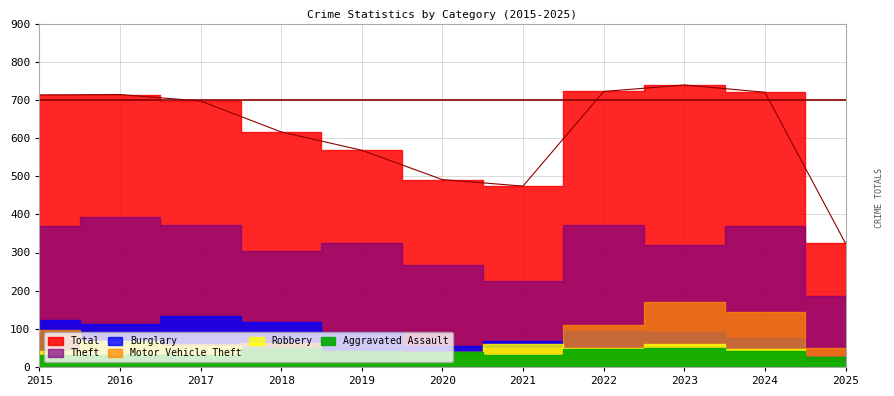

True or false: Robbery and Burglary intersect in this chart.

False